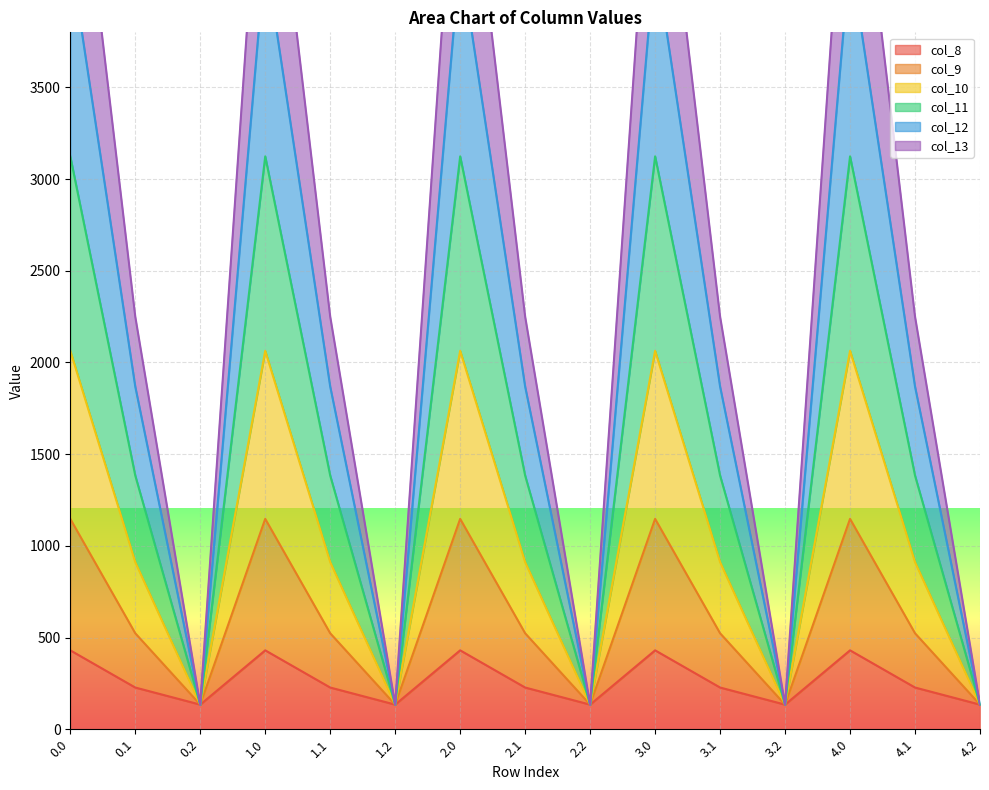

What is the lowest value of the col_8 series?

134.2